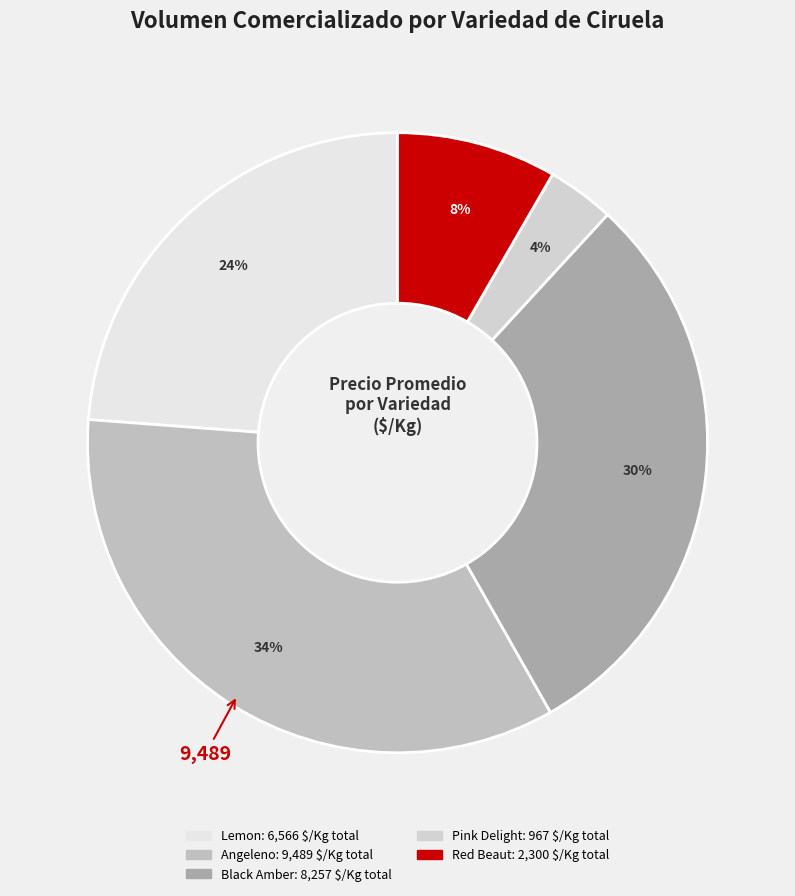

Count the number of slices in the pie.

5